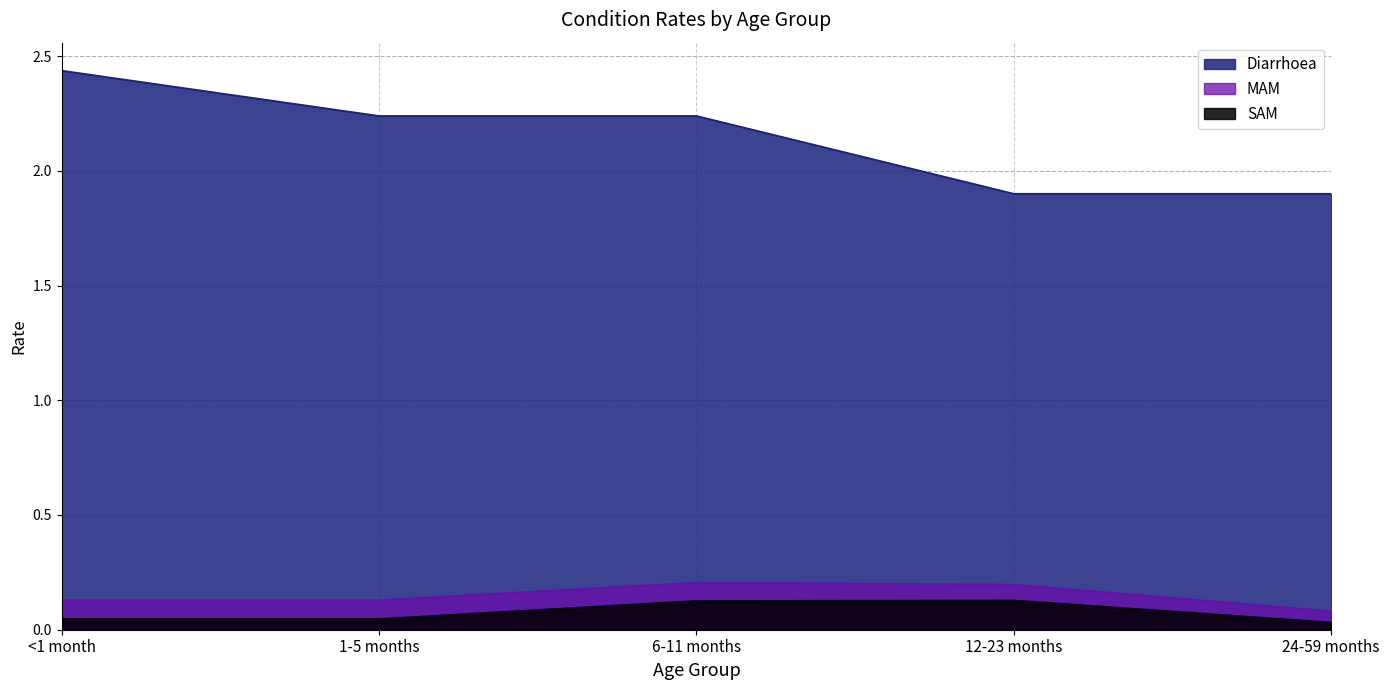

What is the sum of the MAM values at 12-23 months and 1-5 months?

0.3